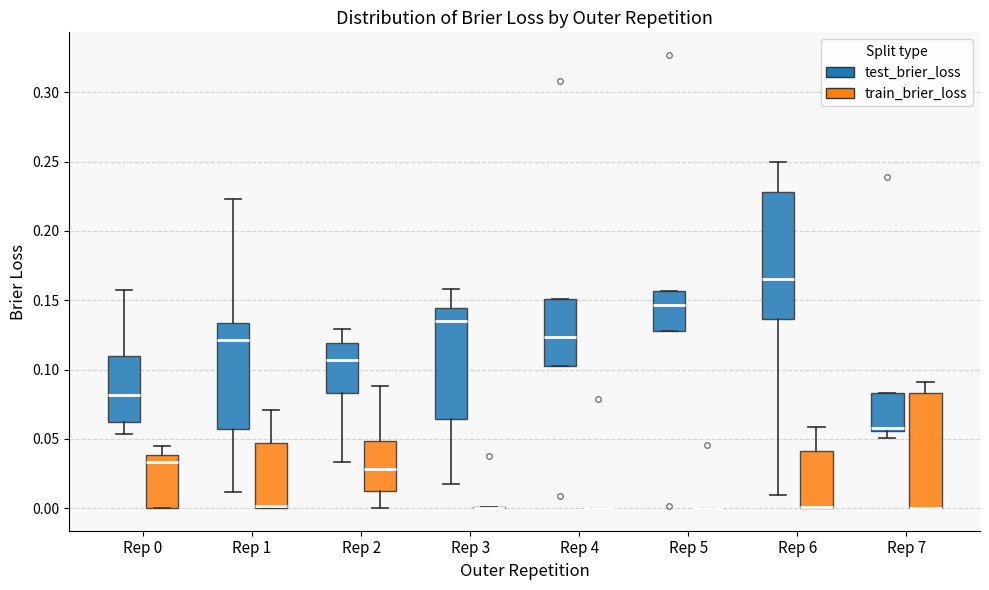

Reading left to right, transcribe this box plot: for each box, give where its median line is, the range the box spans, and where its two whiskers end, as read against the y-axis. The values are not printed on the chart, so give them approximately, as read against the axis.

Rep 0 (test_brier_loss): median 0.080, box 0.060 to 0.110, whiskers 0.055 to 0.155
Rep 0 (train_brier_loss): median 0.035, box 0.000 to 0.040, whiskers 0.000 to 0.045
Rep 1 (test_brier_loss): median 0.120, box 0.055 to 0.135, whiskers 0.010 to 0.225
Rep 1 (train_brier_loss): median 0.000 (just above the box's lower edge), box 0.000 to 0.045, whiskers 0.000 to 0.070
Rep 2 (test_brier_loss): median 0.105, box 0.085 to 0.120, whiskers 0.035 to 0.130
Rep 2 (train_brier_loss): median 0.030, box 0.015 to 0.050, whiskers 0.000 to 0.090
Rep 3 (test_brier_loss): median 0.135, box 0.065 to 0.145, whiskers 0.020 to 0.160
Rep 3 (train_brier_loss): box collapsed to a line at 0.000, whiskers 0.000 to 0.000
Rep 4 (test_brier_loss): median 0.125, box 0.100 to 0.150, whiskers 0.100 to 0.150
Rep 4 (train_brier_loss): box collapsed to a line at 0.000, whiskers 0.000 to 0.000
Rep 5 (test_brier_loss): median 0.145, box 0.130 to 0.155, whiskers 0.130 to 0.155
Rep 5 (train_brier_loss): box collapsed to a line at 0.000, whiskers 0.000 to 0.000
Rep 6 (test_brier_loss): median 0.165, box 0.135 to 0.230, whiskers 0.010 to 0.250
Rep 6 (train_brier_loss): median 0.000 (drawn on the box's lower edge), box 0.000 to 0.040, whiskers 0.000 to 0.060
Rep 7 (test_brier_loss): median 0.055 (just above the box's lower edge), box 0.055 to 0.085, whiskers 0.050 to 0.085
Rep 7 (train_brier_loss): median 0.000 (drawn on the box's lower edge), box 0.000 to 0.085, whiskers 0.000 to 0.090